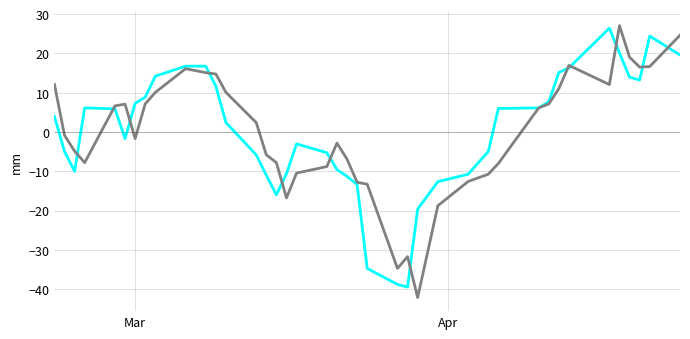

What is the minimum value shown in the chart?

-42.1